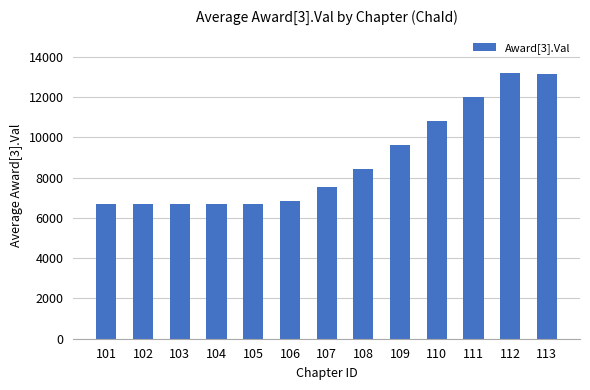

What is the smallest value displayed?

6666.7